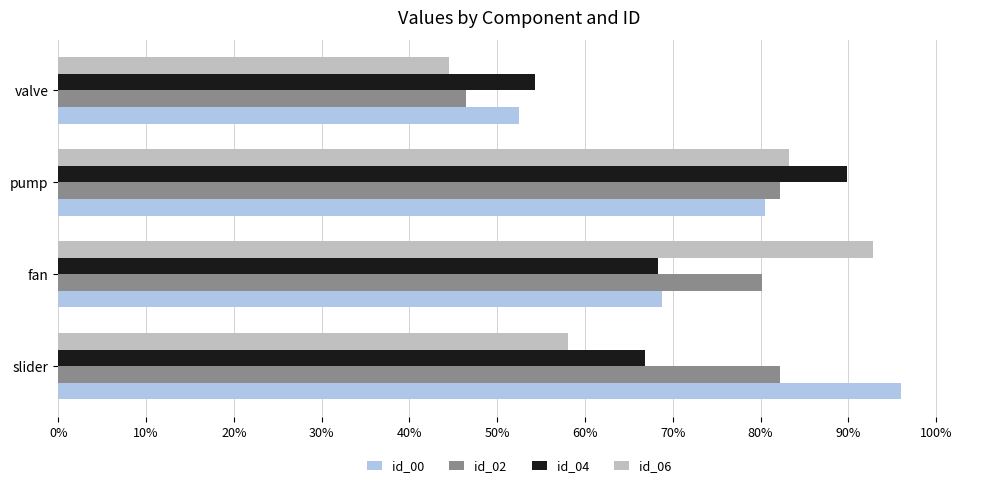

Rank the categories by id_00 value from lowest to highest.

valve, fan, pump, slider